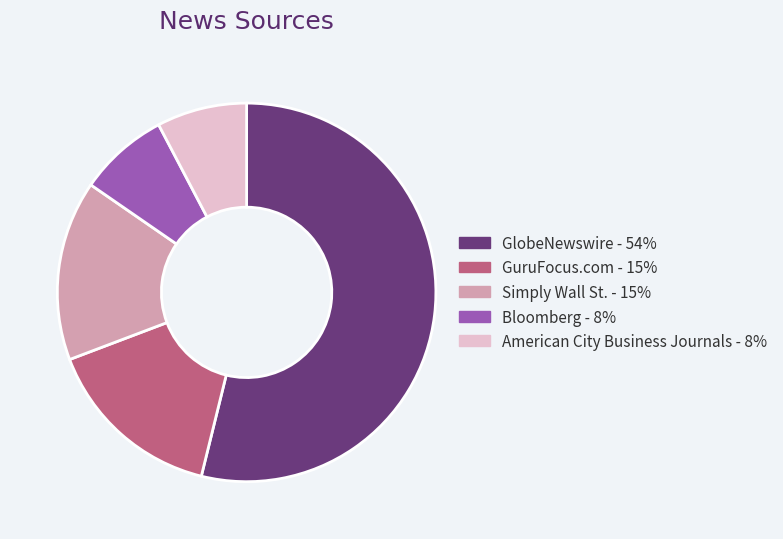

Approximately how many times larger is the value at Simply Wall St. - 15% compared to GuruFocus.com - 15%?

1.0